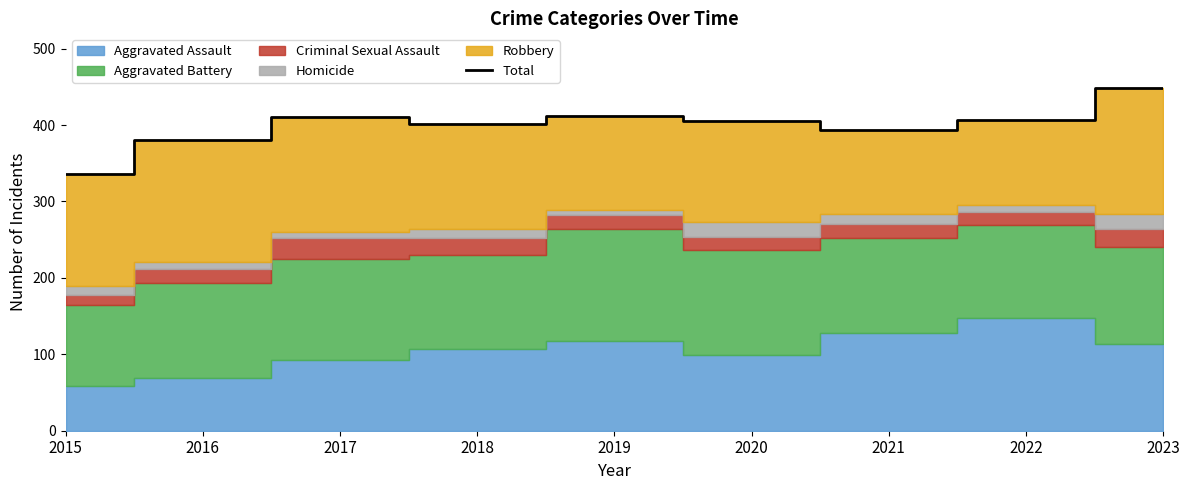

What is the average value?

400